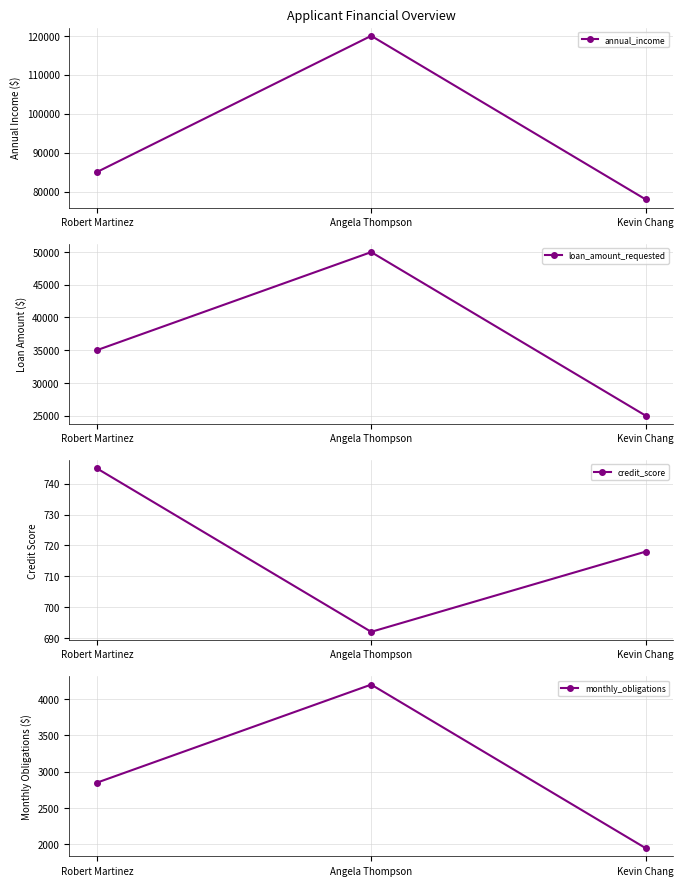

Rank the categories by loan_amount_requested value from highest to lowest.

Angela Thompson, Robert Martinez, Kevin Chang